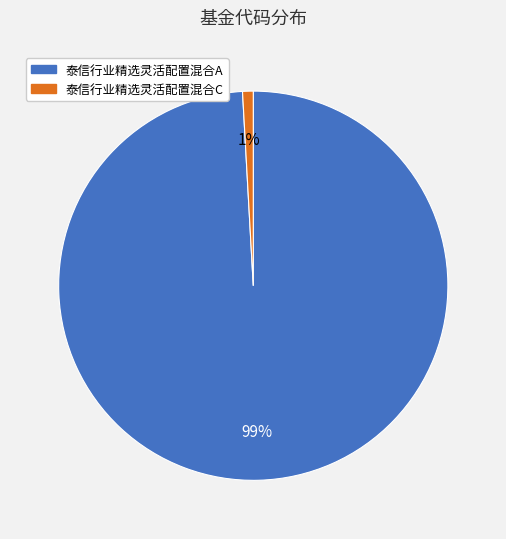

The 泰信行业精选灵活配置混合C slice represents 1% of the pie. True or false?

True